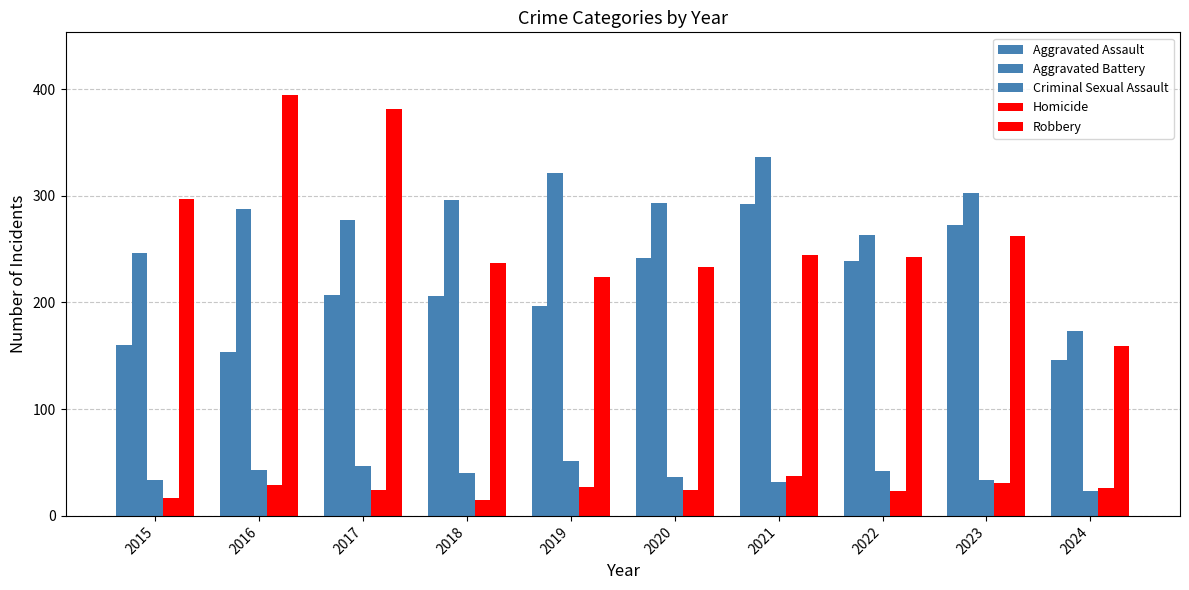

How many categories are shown in the chart?

10